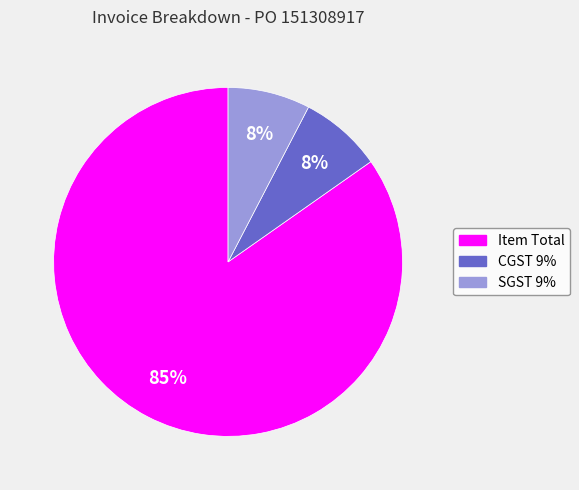

What percentage is the CGST 9% slice, to the nearest percent?

8%